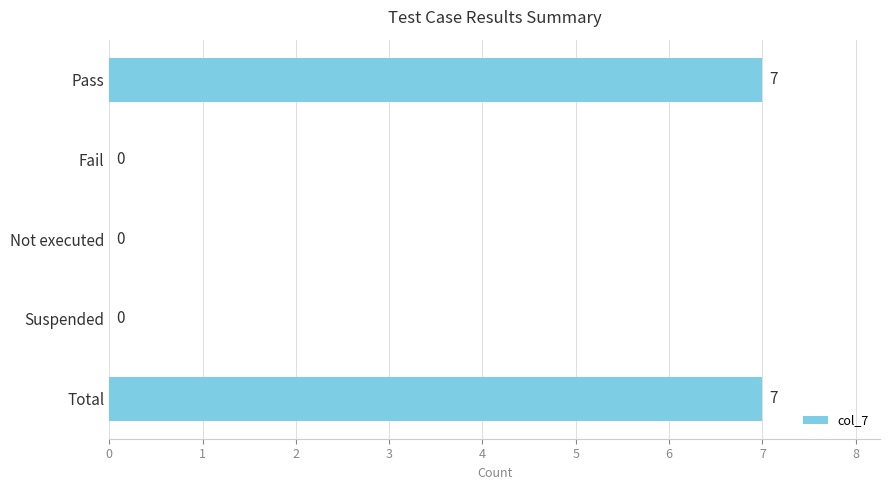

What is the change in value from Not executed to Total?

+7